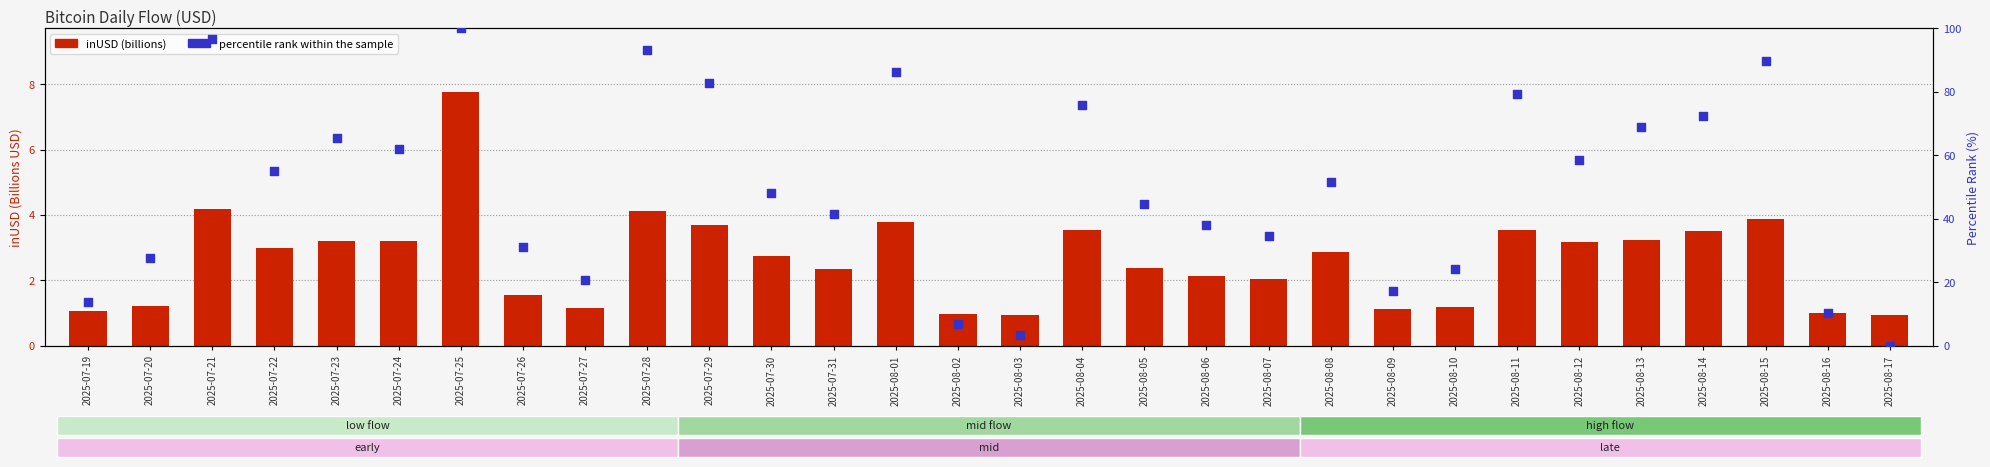

Which series reaches the maximum Y coordinate?

percentile rank within the sample